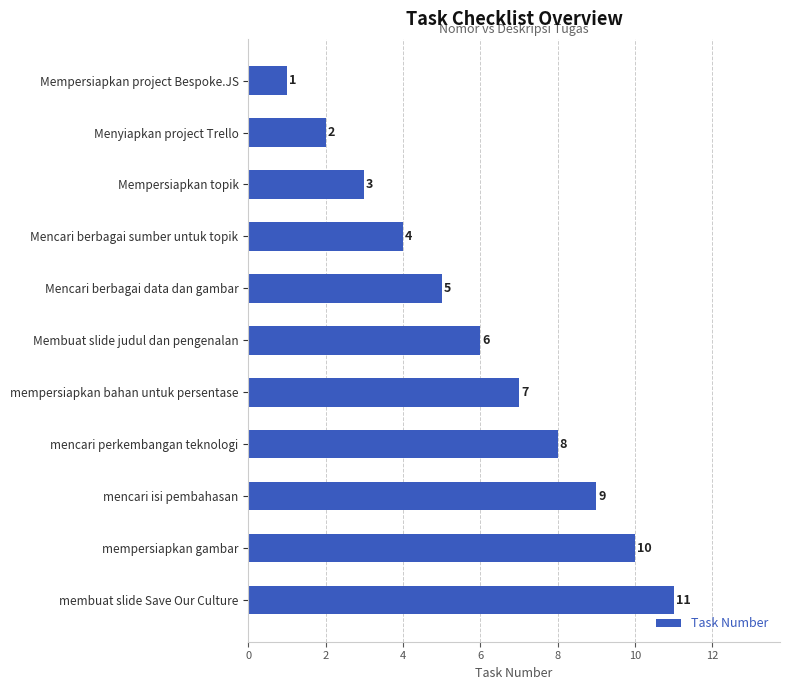

Read the value at mempersiapkan gambar.

10